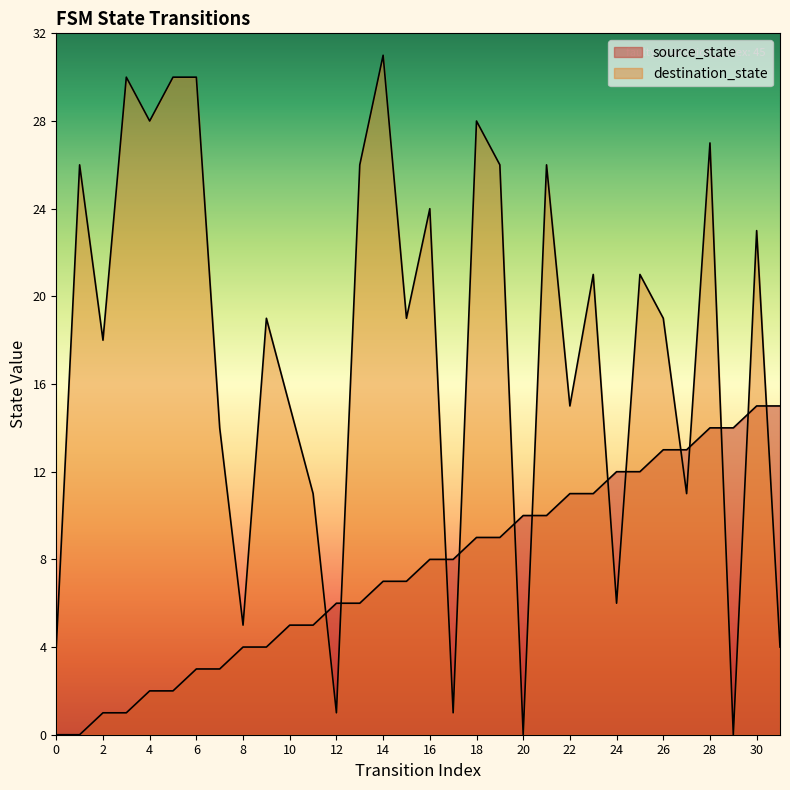

Read the source_state value at 28.

14